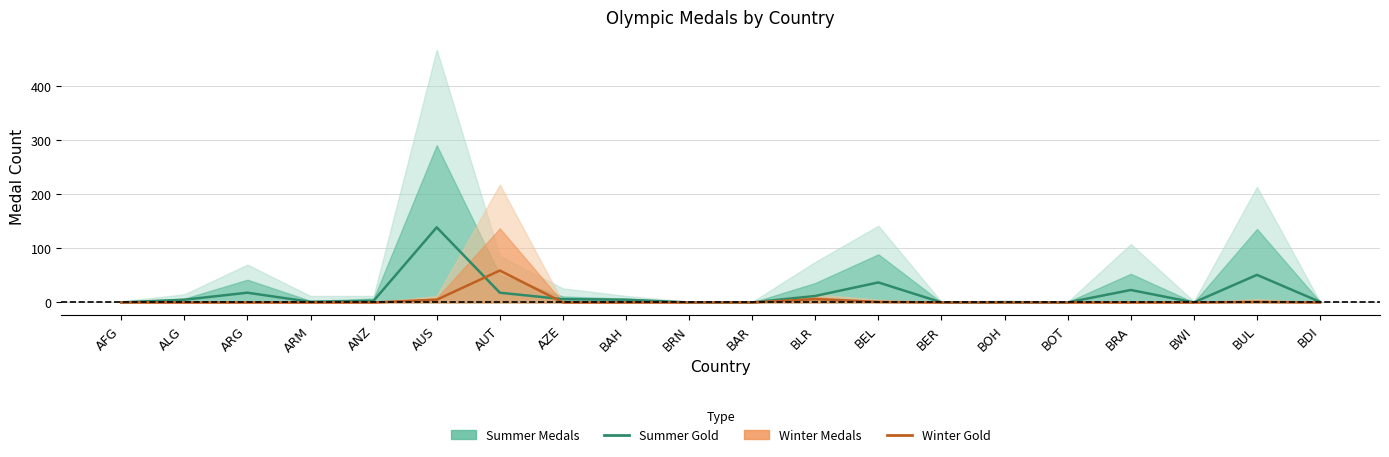

Is it true that Summer Gold equals 20 at BLR?

False